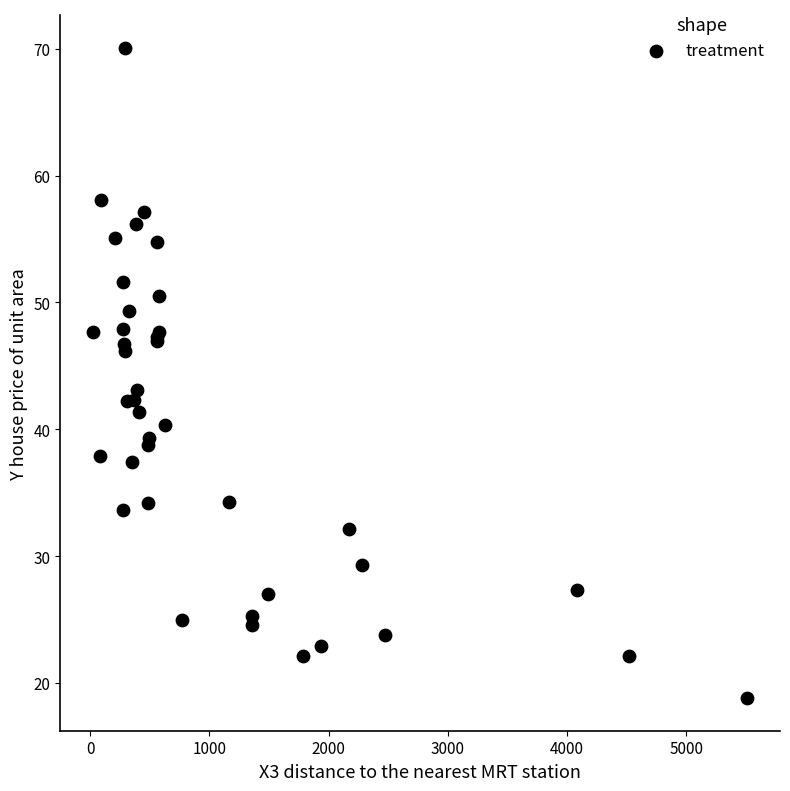

What Y value in the scatter plot is closest to 44?

43.1